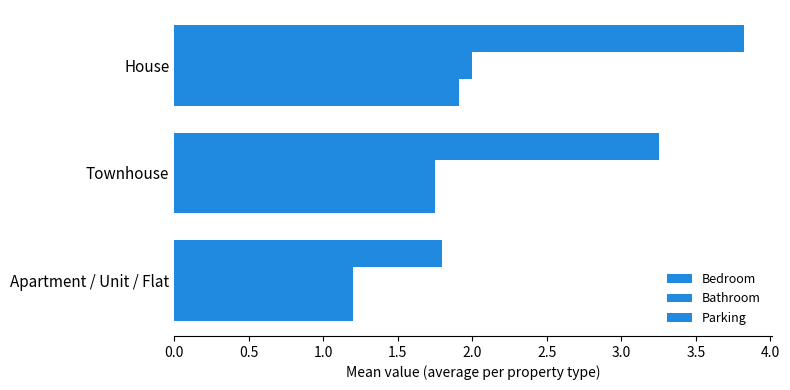

What is the difference between the maximum and minimum values in the Parking series?

0.7